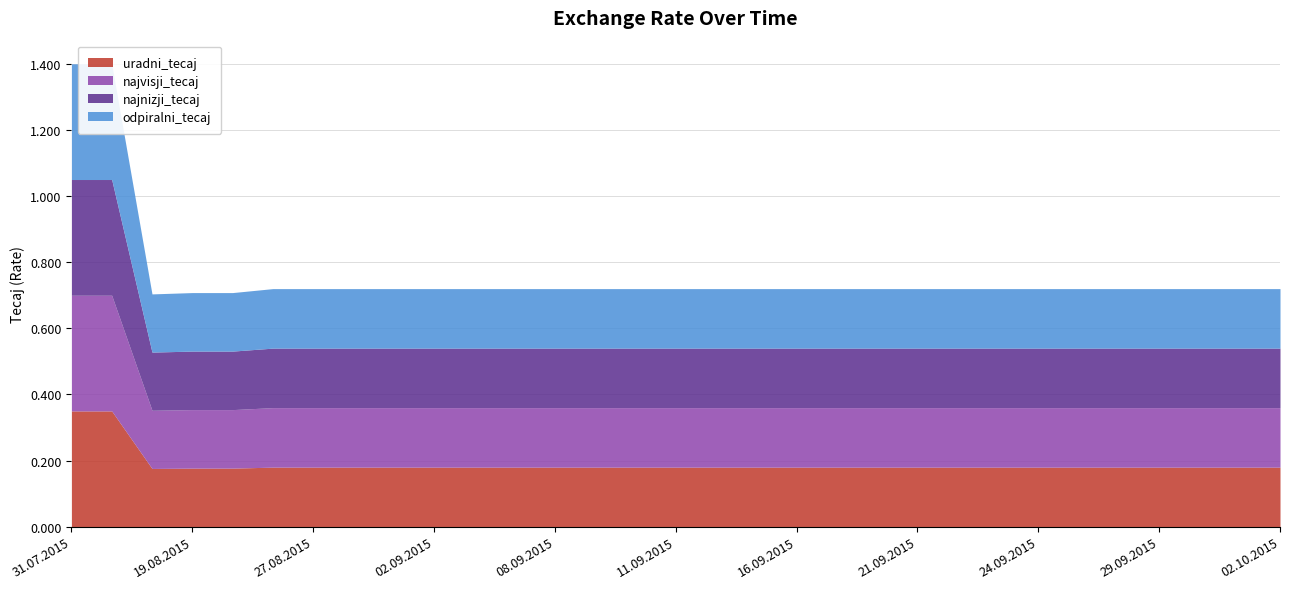

Is the value of najnizji_tecaj at 22.09.2015 greater than the value of uradni_tecaj at 07.09.2015?

No